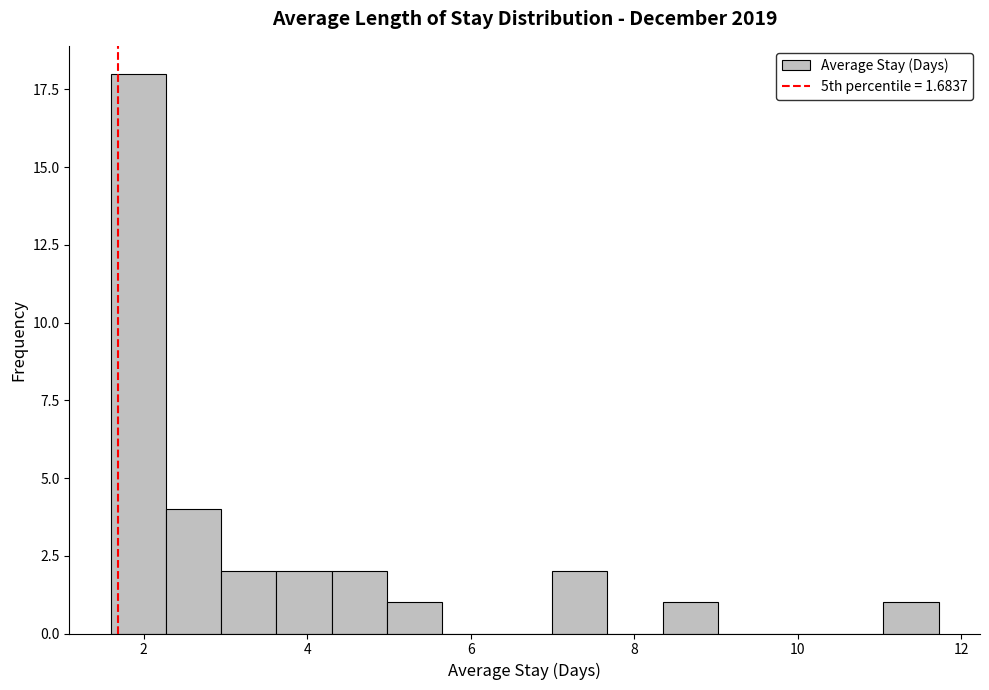

Read against the x-axis, roughly where is the centre of the tallest bar?

2.0